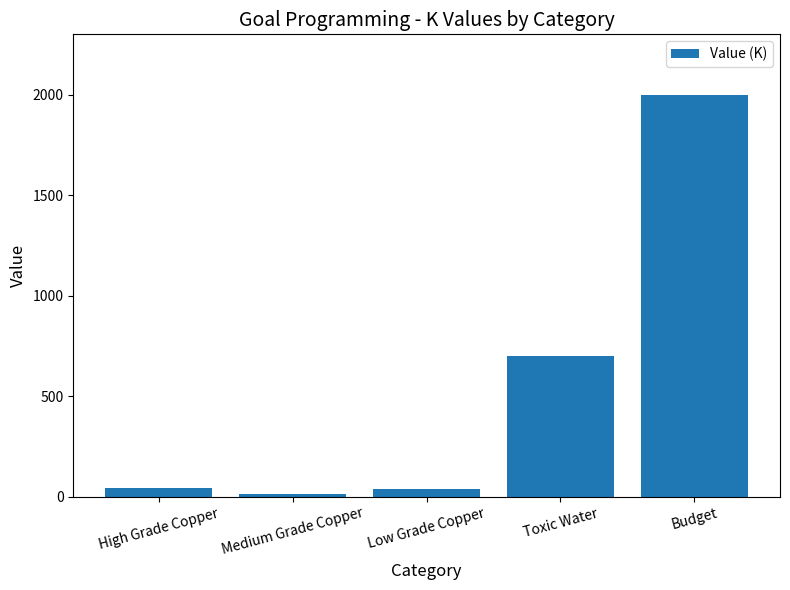

What is the label of the 5th bar from the right?

High Grade Copper